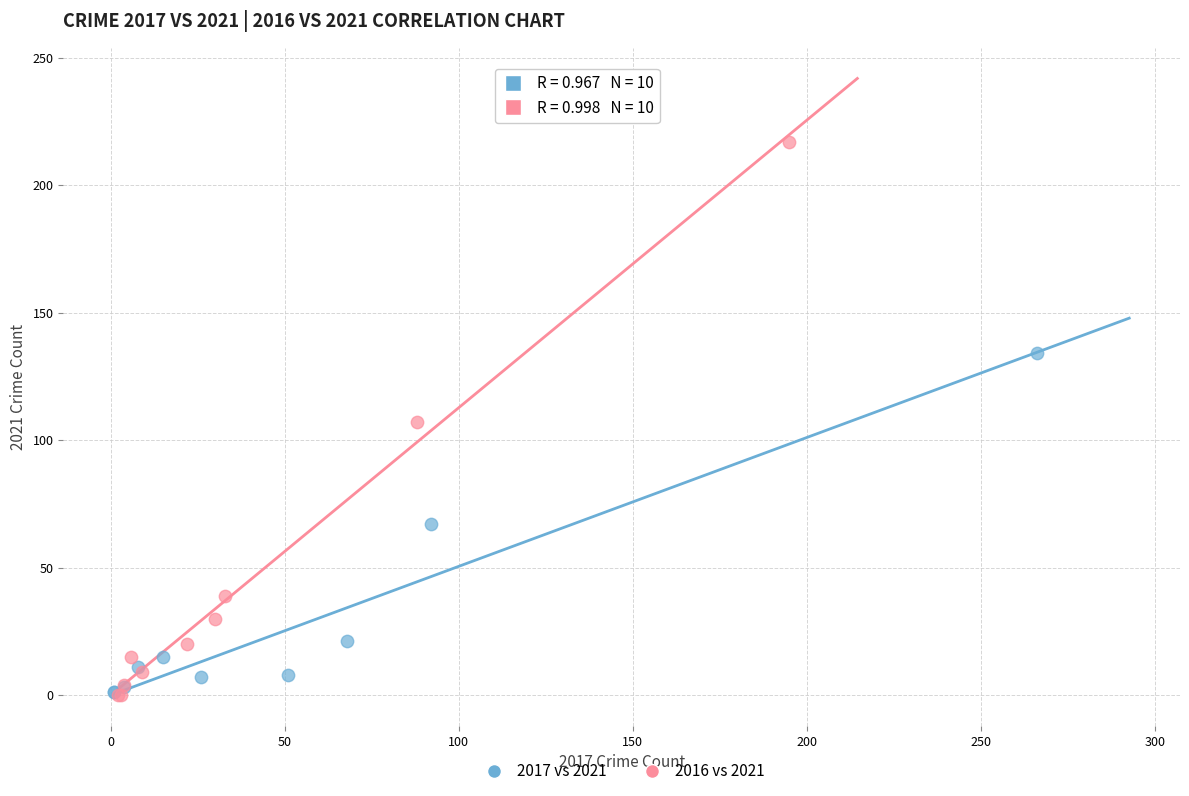

Which series contains the highest Y value?

2016 vs 2021